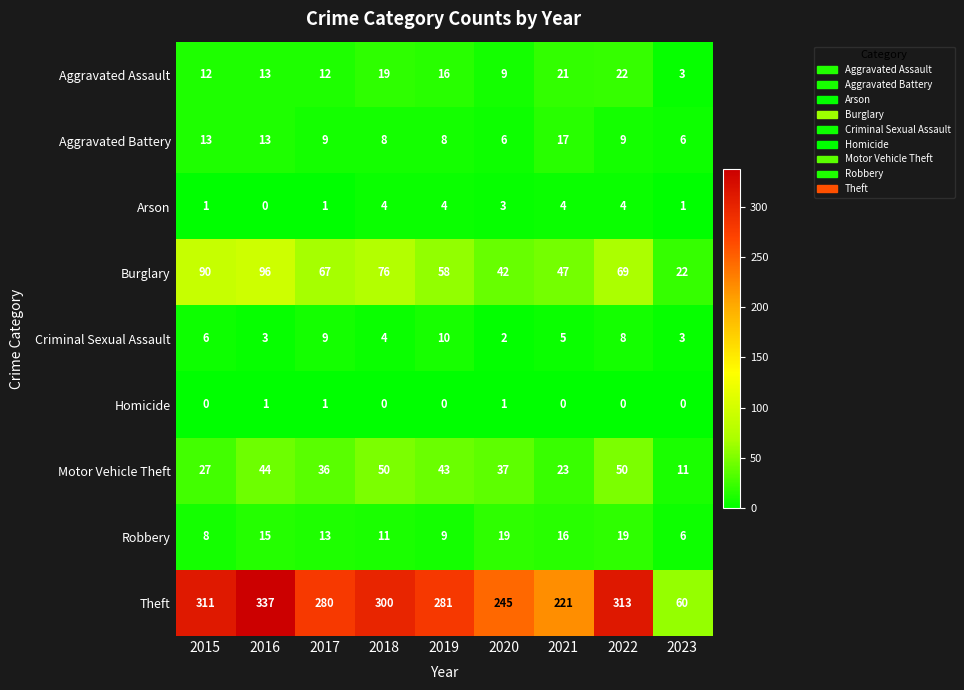

What is the minimum value for Aggravated Battery?

6